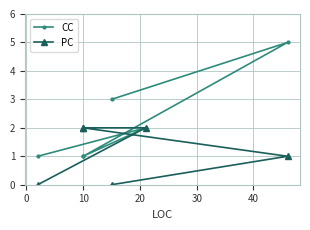

At how many categories does at least one series exceed 4?

1